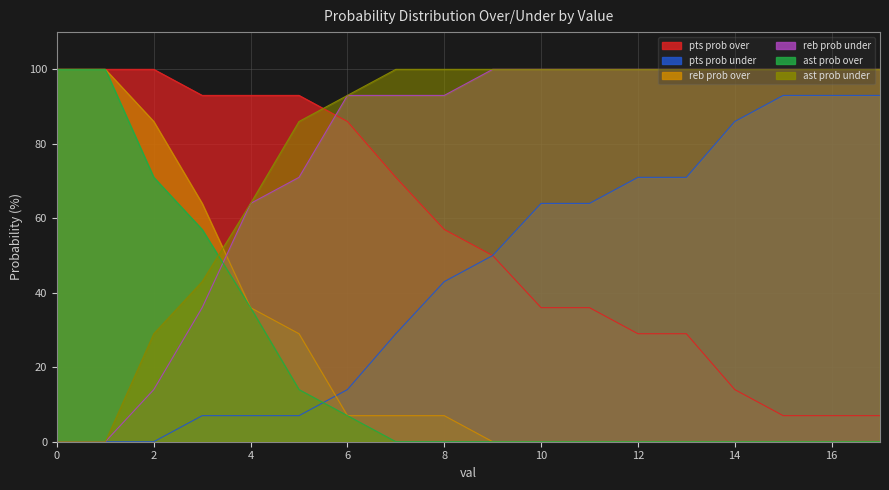

Rank the categories by pts prob over value from highest to lowest.

0, 1, 2, 3, 4, 5, 6, 7, 8, 9, 10, 11, 12, 13, 14, 15, 16, 17